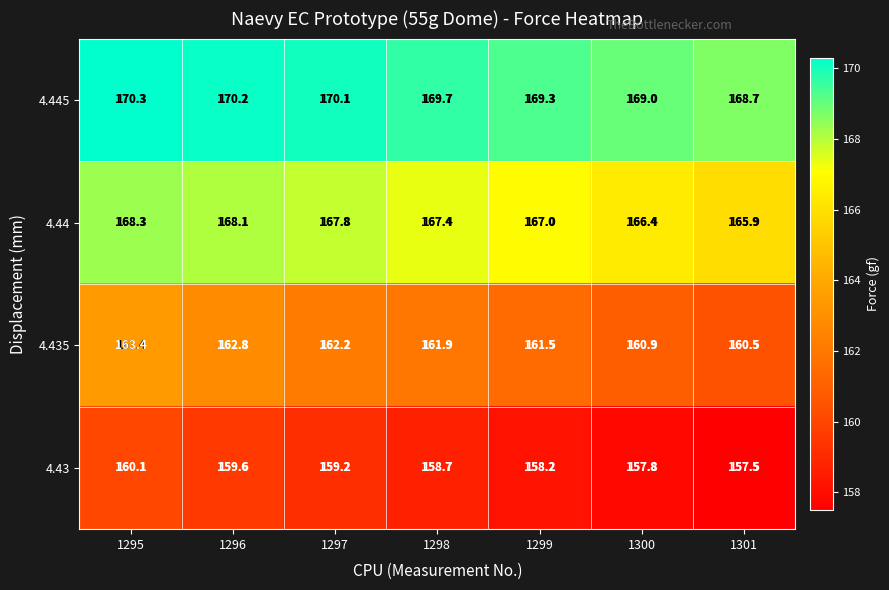

Reading left to right, what are all the values shown in this chart?

4.445: 1295=170.3	1296=170.2	1297=170.1	1298=169.7	1299=169.3	1300=169.0	1301=168.7
4.44: 1295=168.3	1296=168.1	1297=167.8	1298=167.4	1299=167.0	1300=166.4	1301=165.9
4.435: 1295=163.4	1296=162.8	1297=162.2	1298=161.9	1299=161.5	1300=160.9	1301=160.5
4.43: 1295=160.1	1296=159.6	1297=159.2	1298=158.7	1299=158.2	1300=157.8	1301=157.5